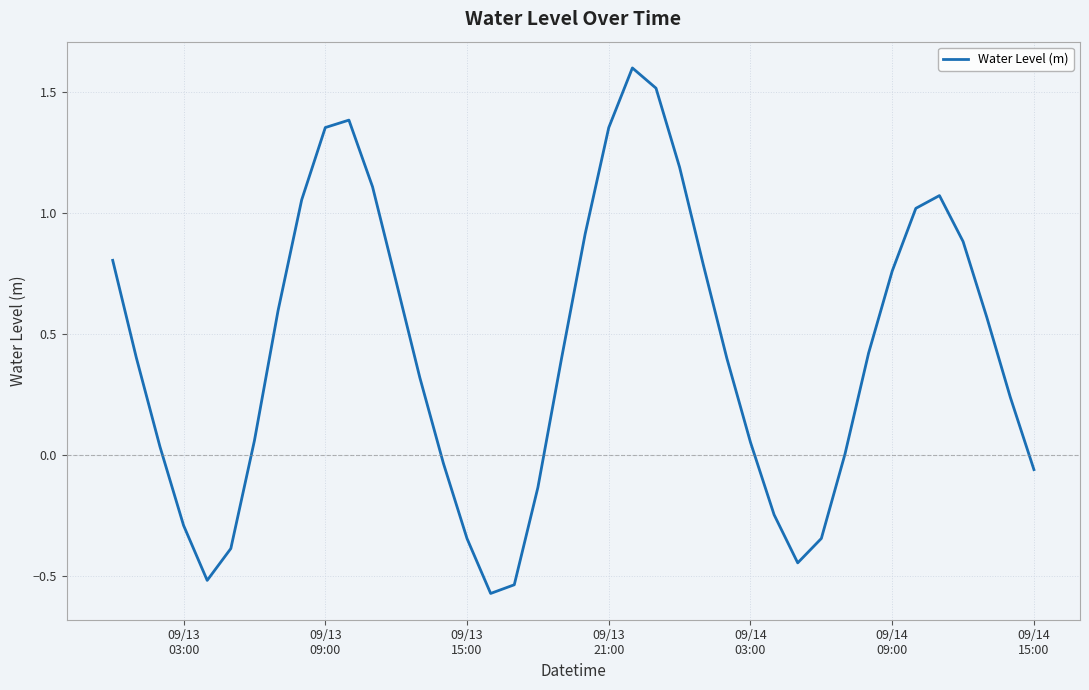

How many lines are shown in the chart?

1